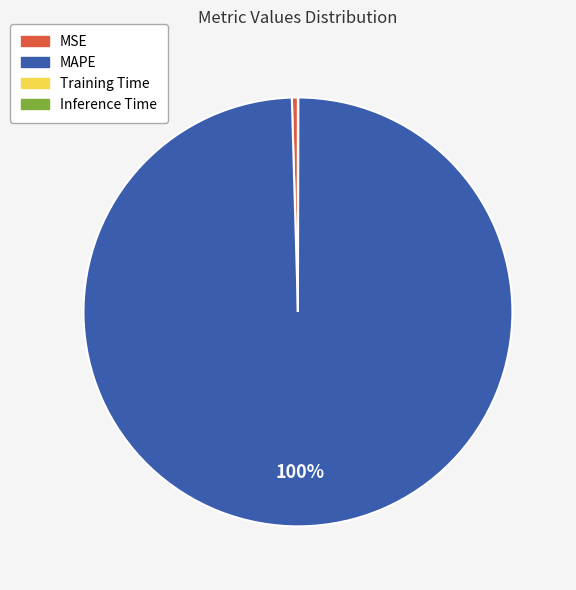

Which category has the biggest portion of the pie?

MAPE